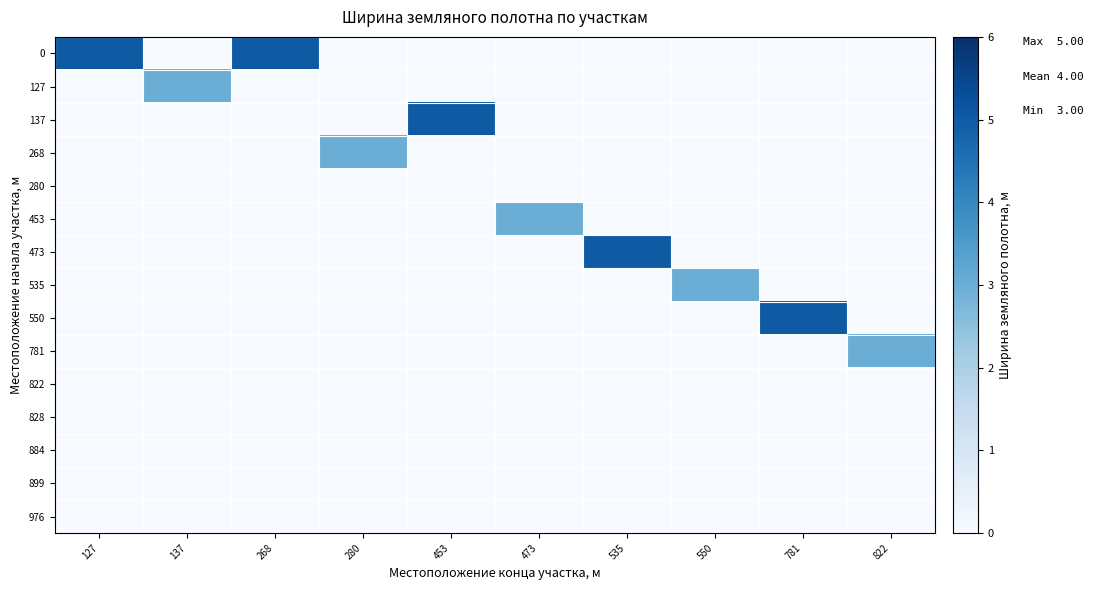

What is the total value across all series at 535?

5